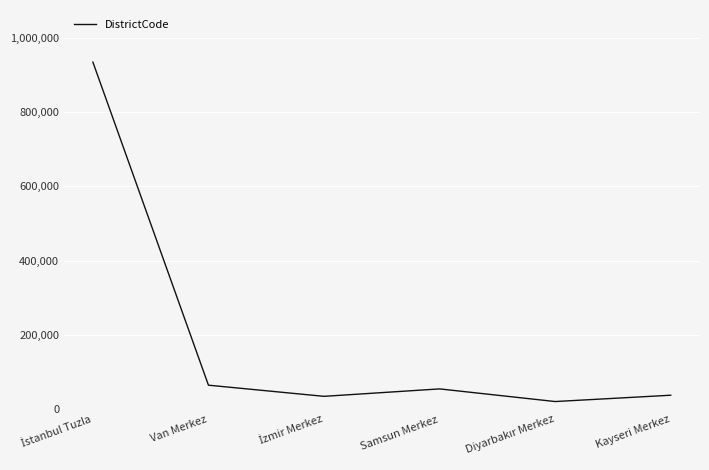

Is it true that the value at Kayseri Merkez is 38001?

True